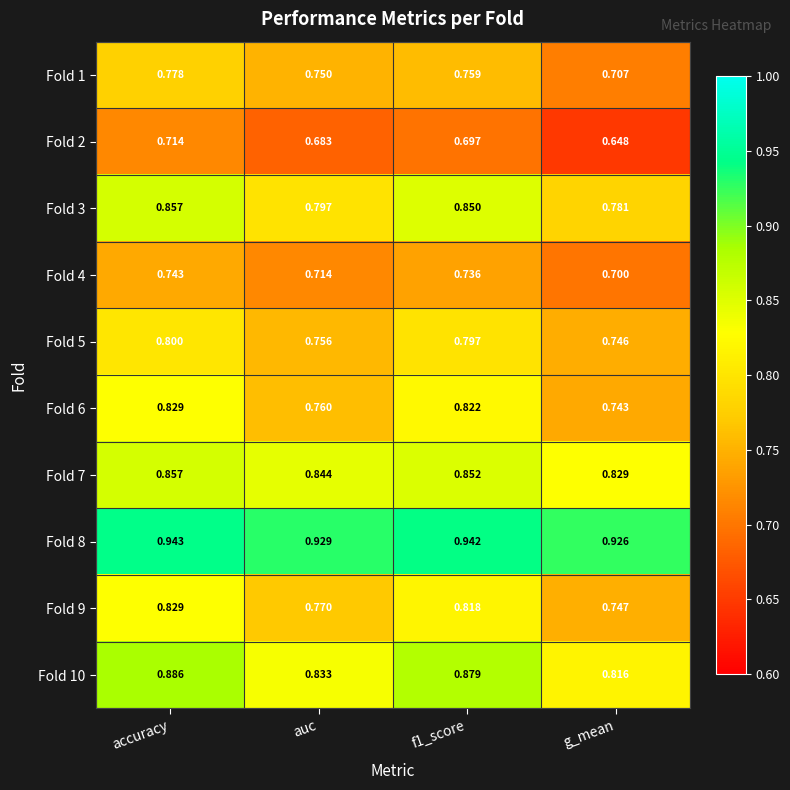

Which series has the largest range (max minus min)?

Fold 6